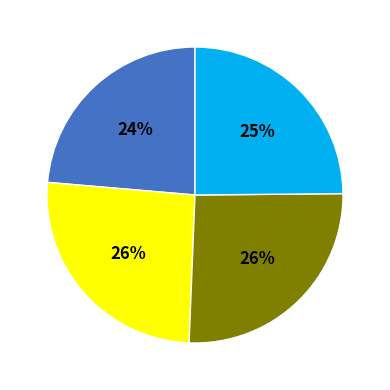

Is there any slice that represents more than half of the pie?

No